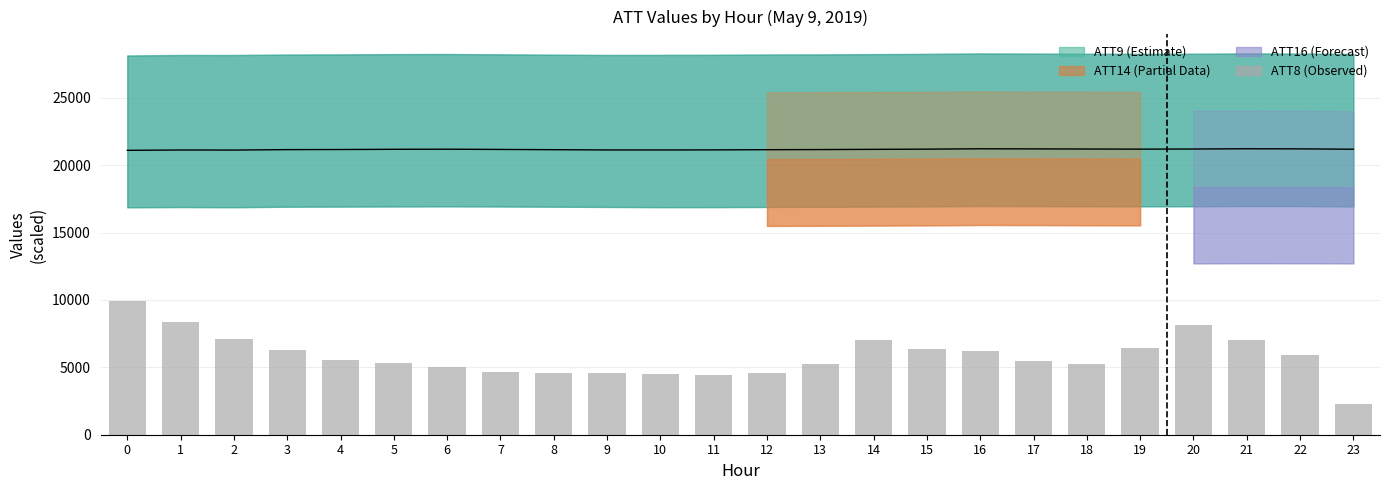

Is it true that the value at 13 is 5285.0?

True